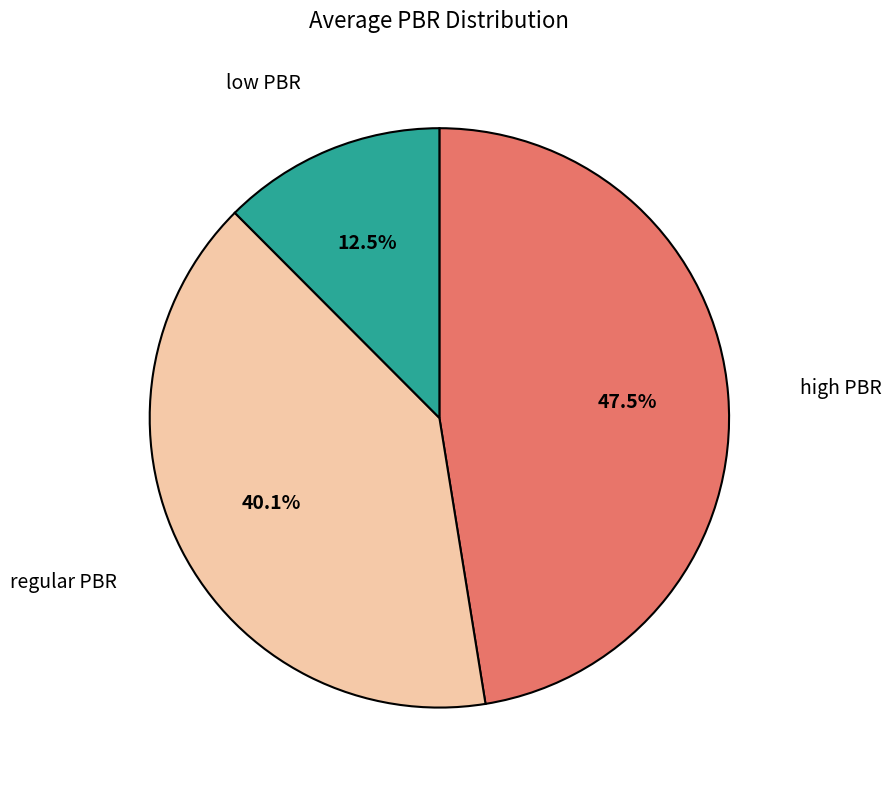

Is there any slice that represents more than half of the pie?

No